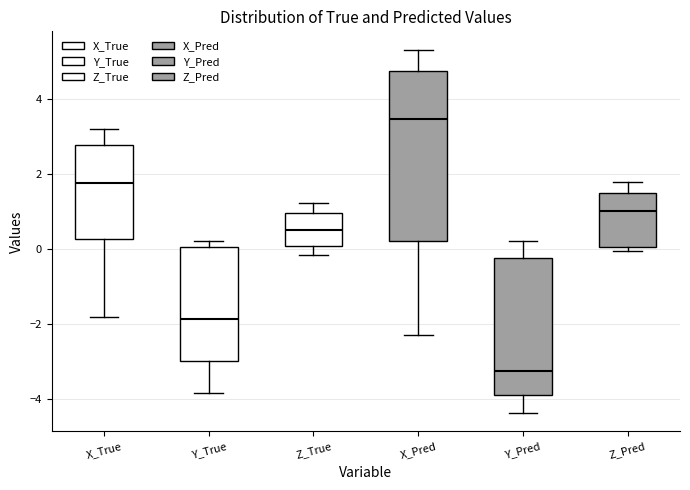

Which box is the tallest, from its lower edge to its upper edge?

X_Pred